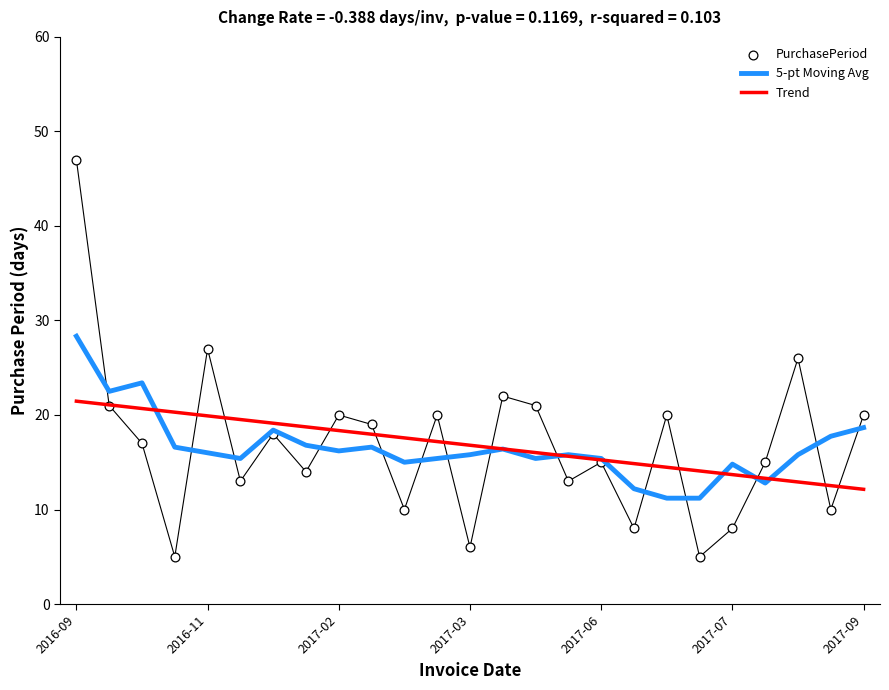

At which category is the sum across all series the highest?

2016-09